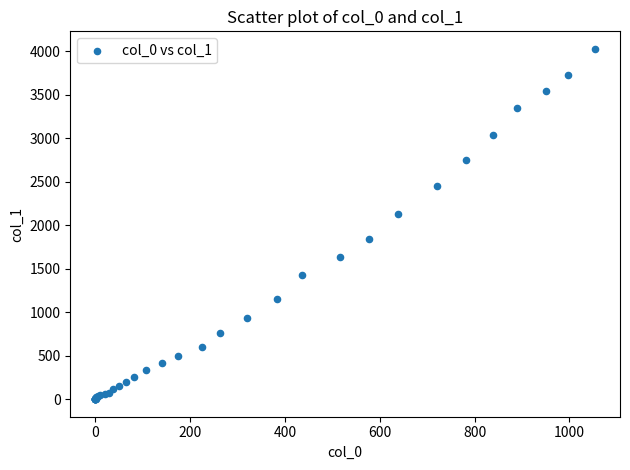

What Y value in the scatter plot is closest to 2015?

2131